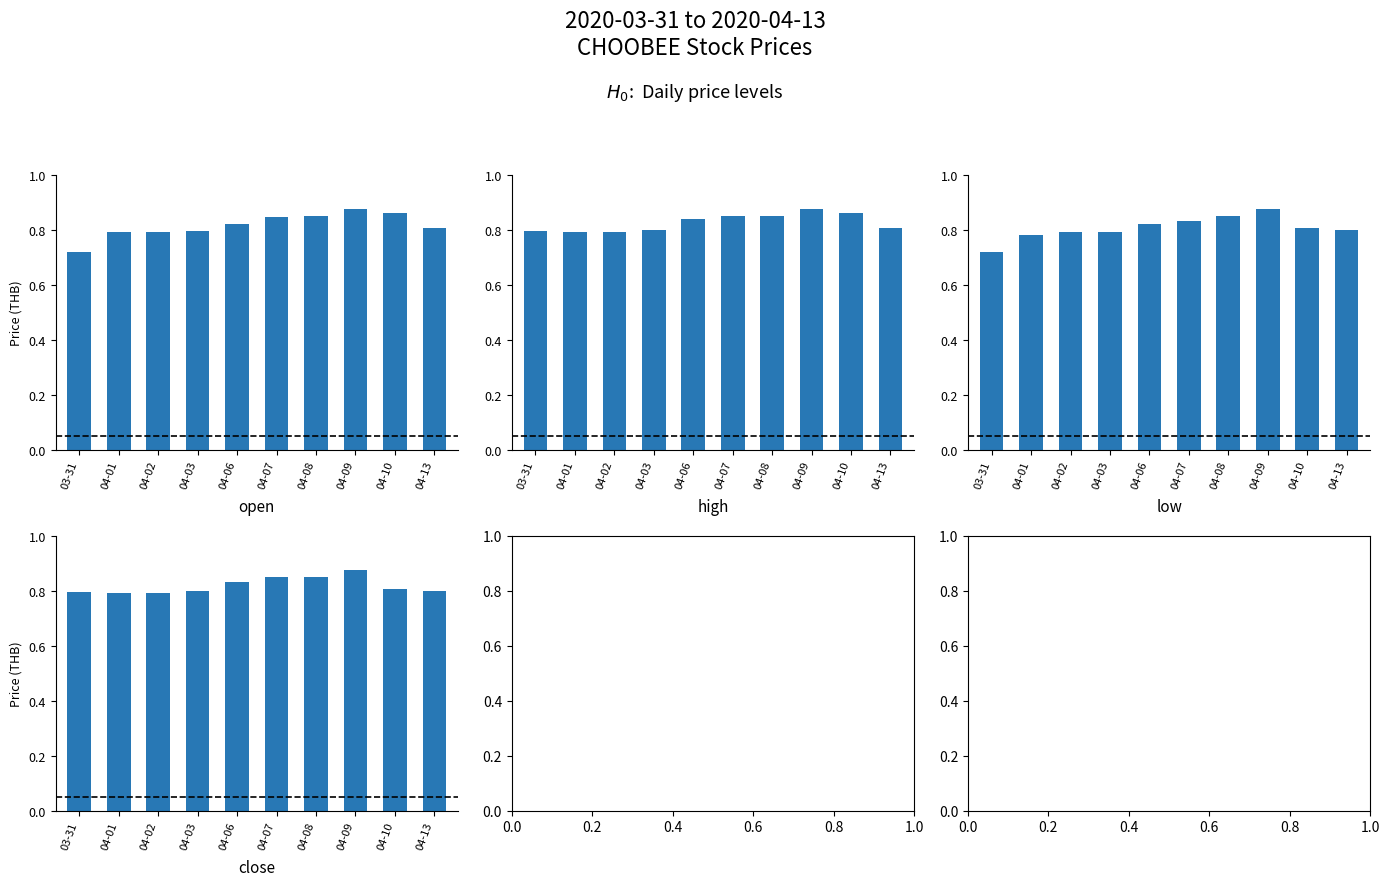

How many groups of bars are there?

10